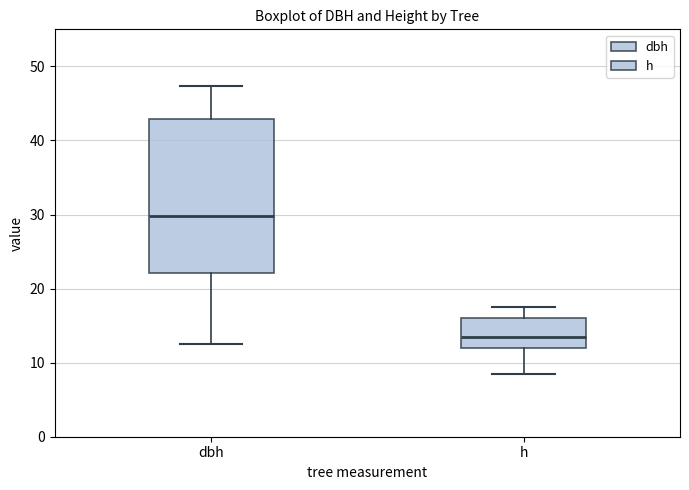

Comparing the boxes themselves (not the whiskers), which one is the tallest?

dbh